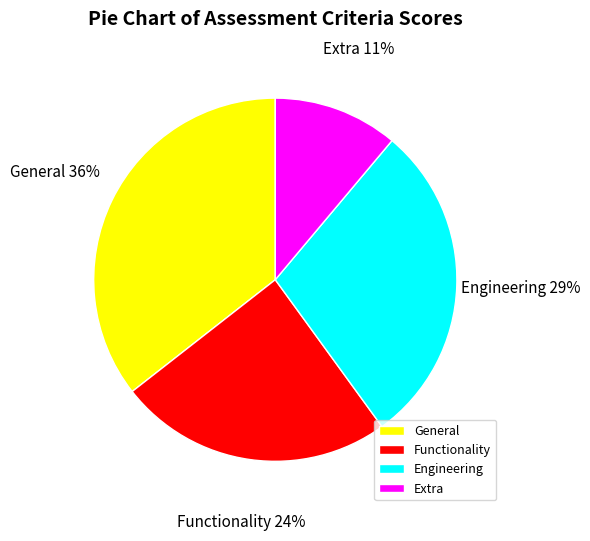

How many slices are in this pie chart?

4